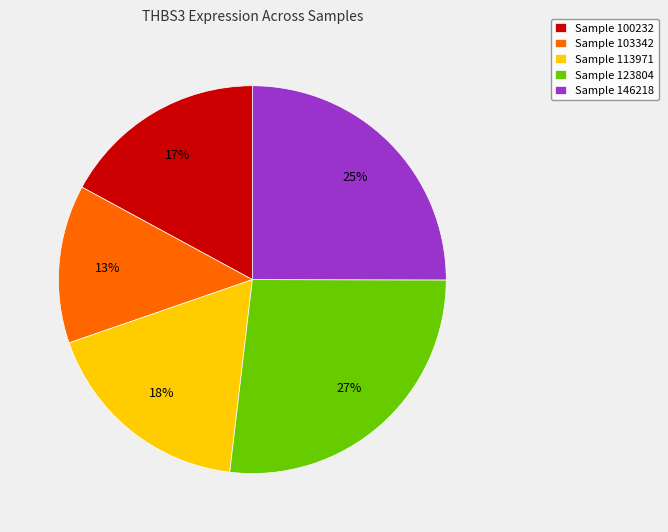

Which category has the smallest portion of the pie?

Sample 103342